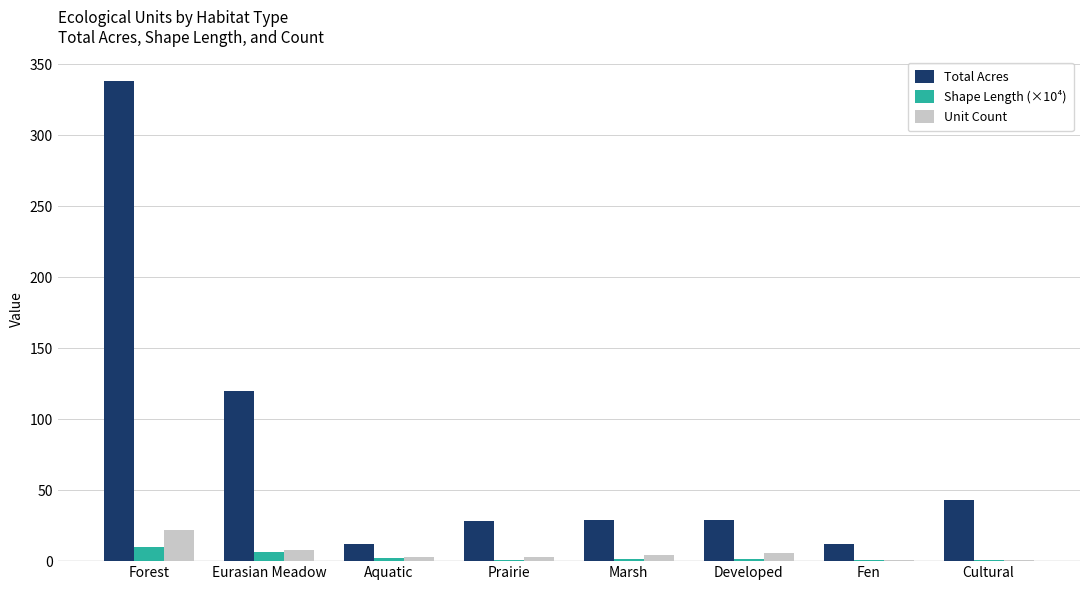

The value of Shape Length (×10⁴) at Cultural is 0.6. True or false?

True